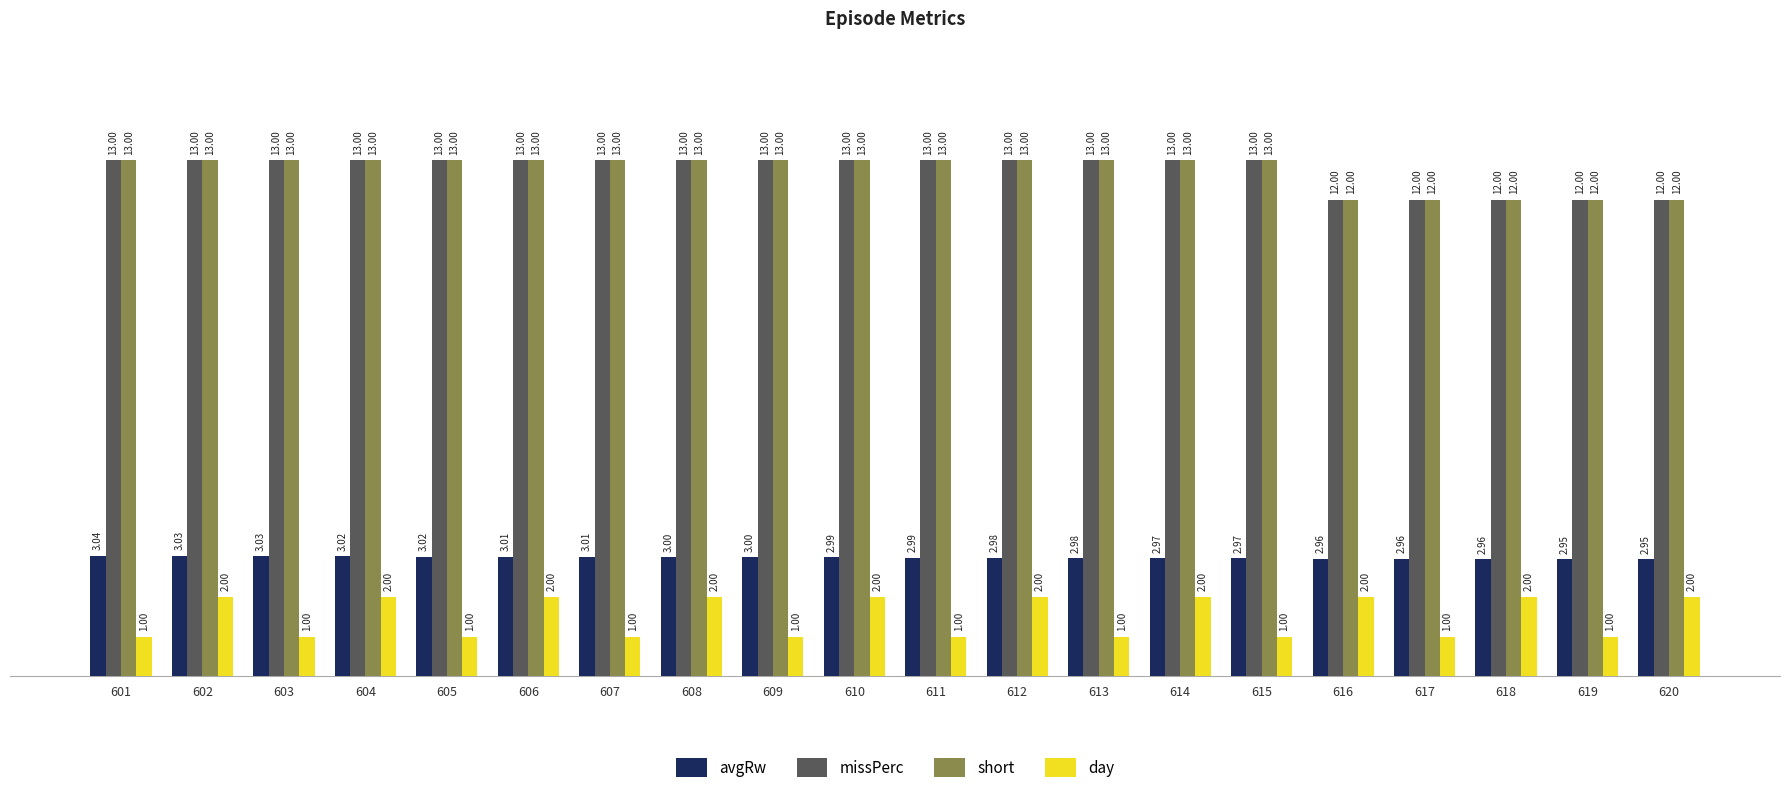

Is the value of avgRw at 618 greater than the value of missPerc at 606?

No